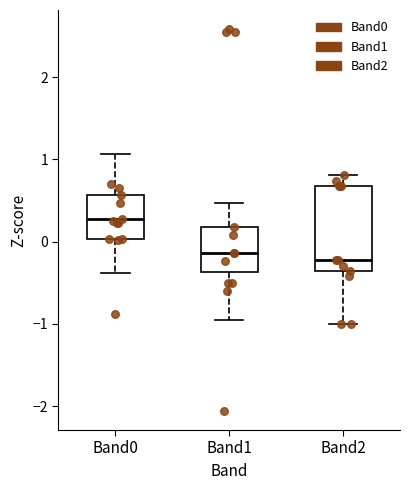

Where is the upper edge of the box for Band0 on the y-axis? The values are not printed on the chart, so give them approximately, as read against the axis.

0.6